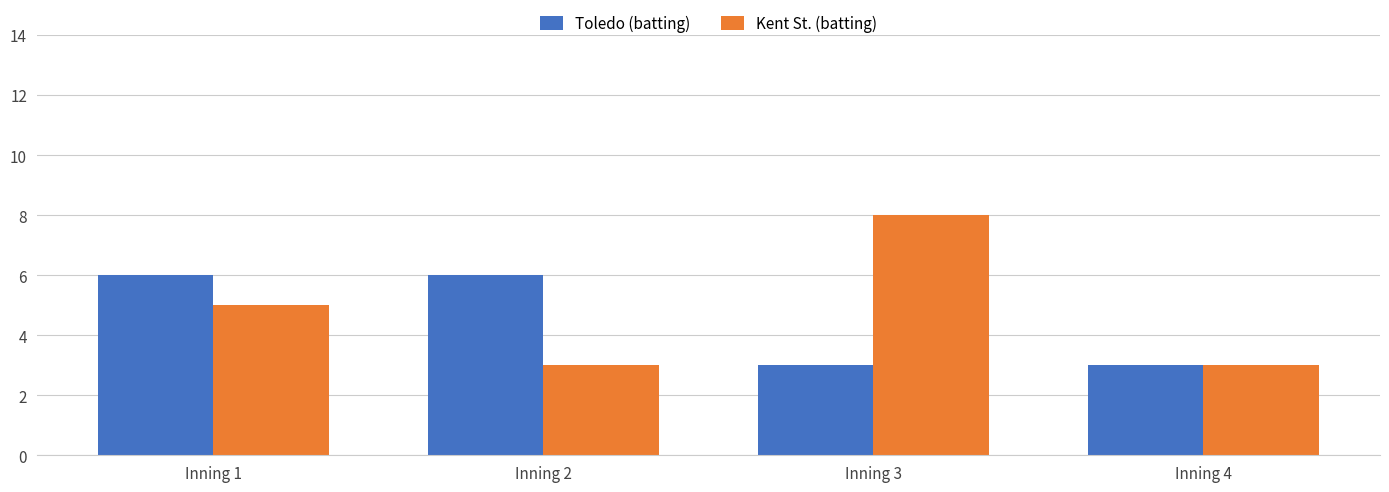

Reading right to left, what are all the values shown in this chart?

Toledo (batting): Inning 4=3	Inning 3=3	Inning 2=6	Inning 1=6
Kent St. (batting): Inning 4=3	Inning 3=8	Inning 2=3	Inning 1=5